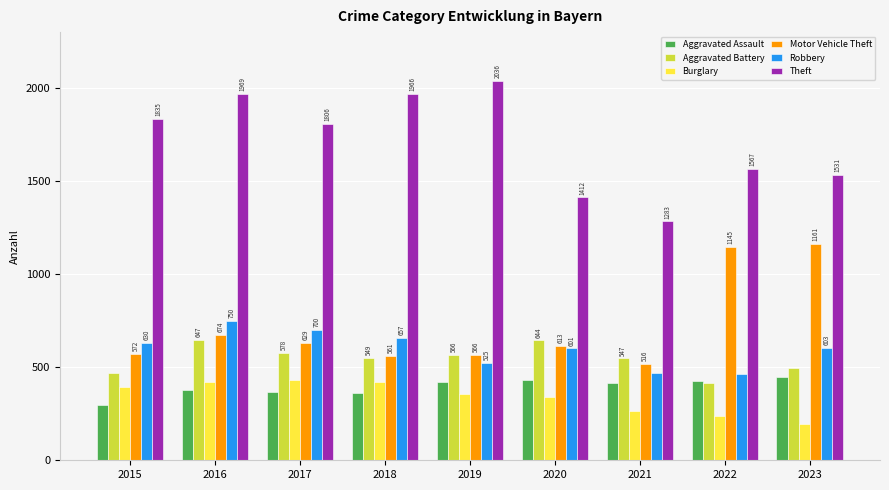

What is the value of the Aggravated Assault bar at the 3rd from the left?

366